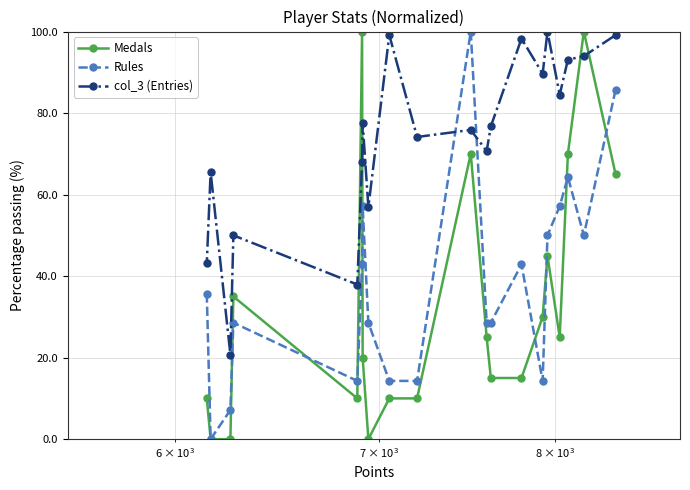

Which series has the largest total across all categories?

col_3 (Entries)